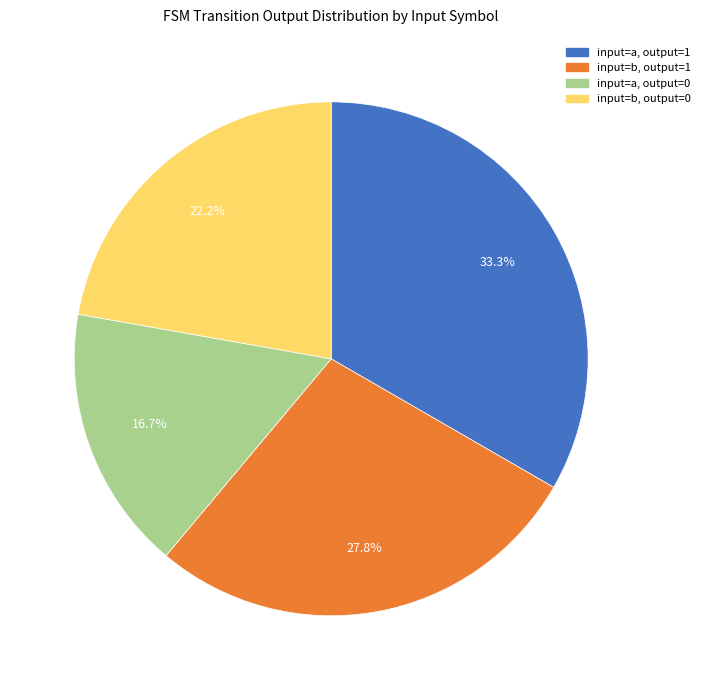

Is there any slice that represents more than half of the pie?

No